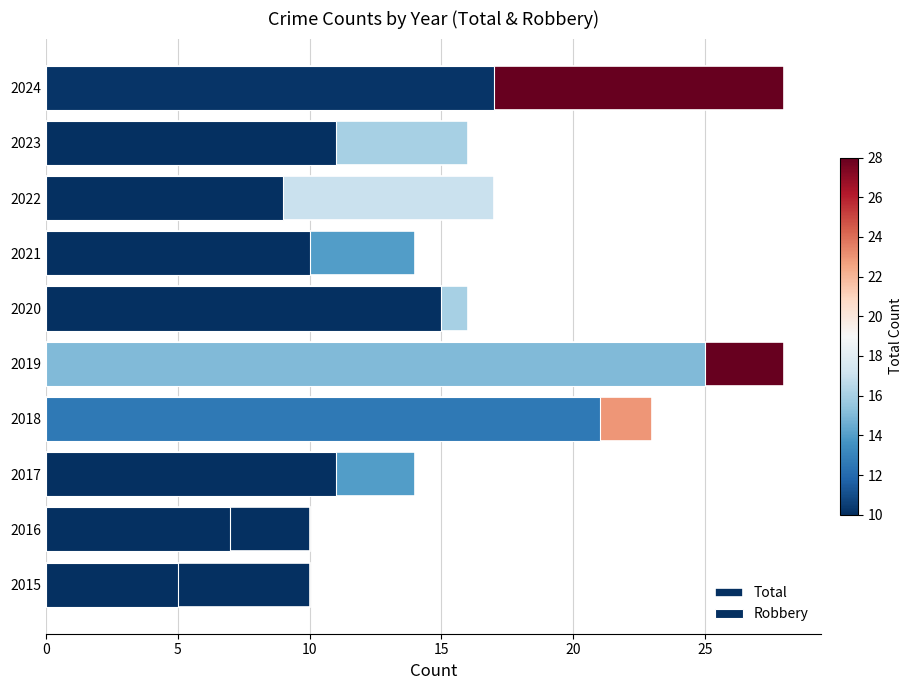

What value does the data have at 2016, to the nearest 5?

10